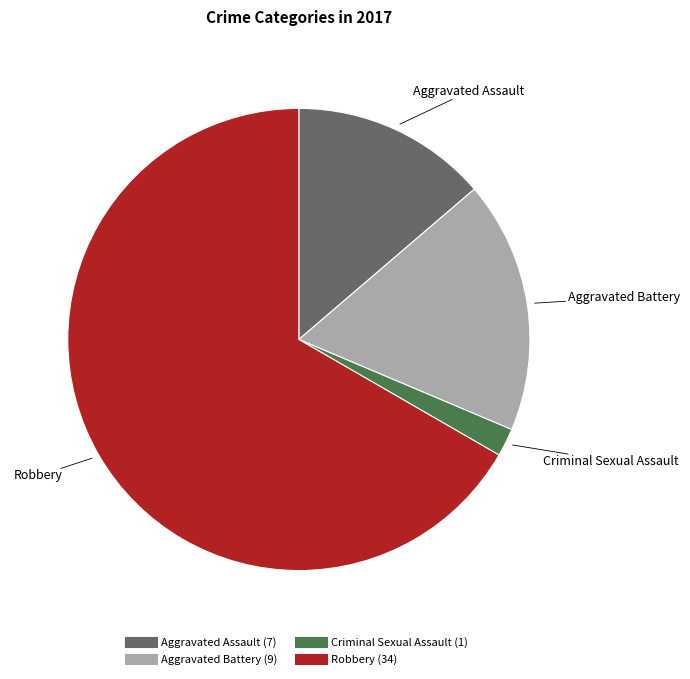

True or false: Robbery accounts for 58% of the total.

False